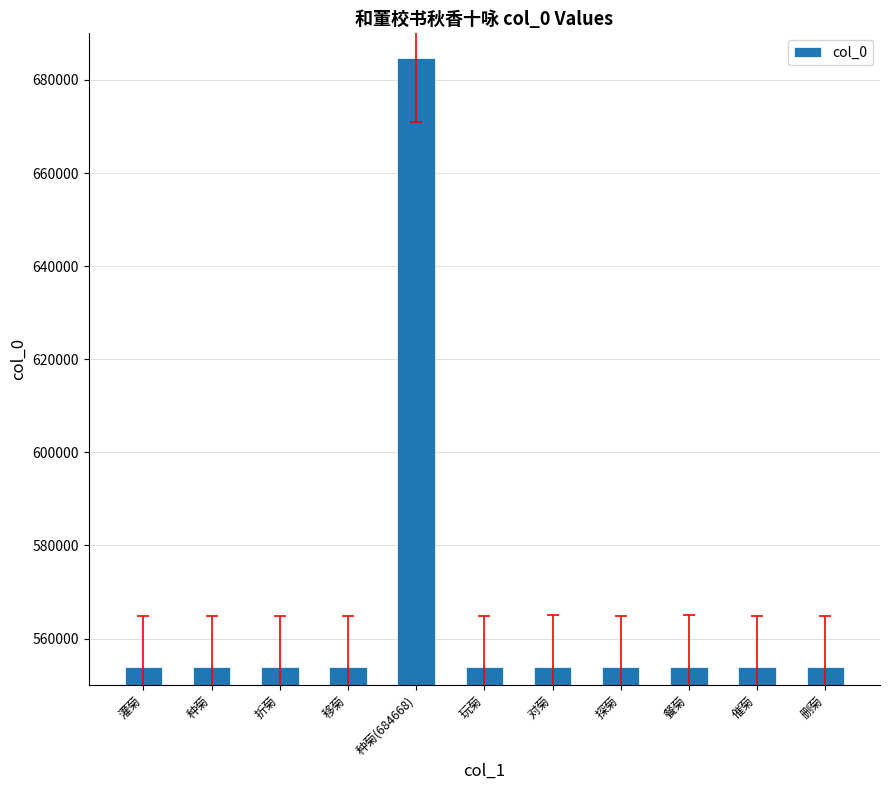

What is the value of the 9th bar from the left?

553881